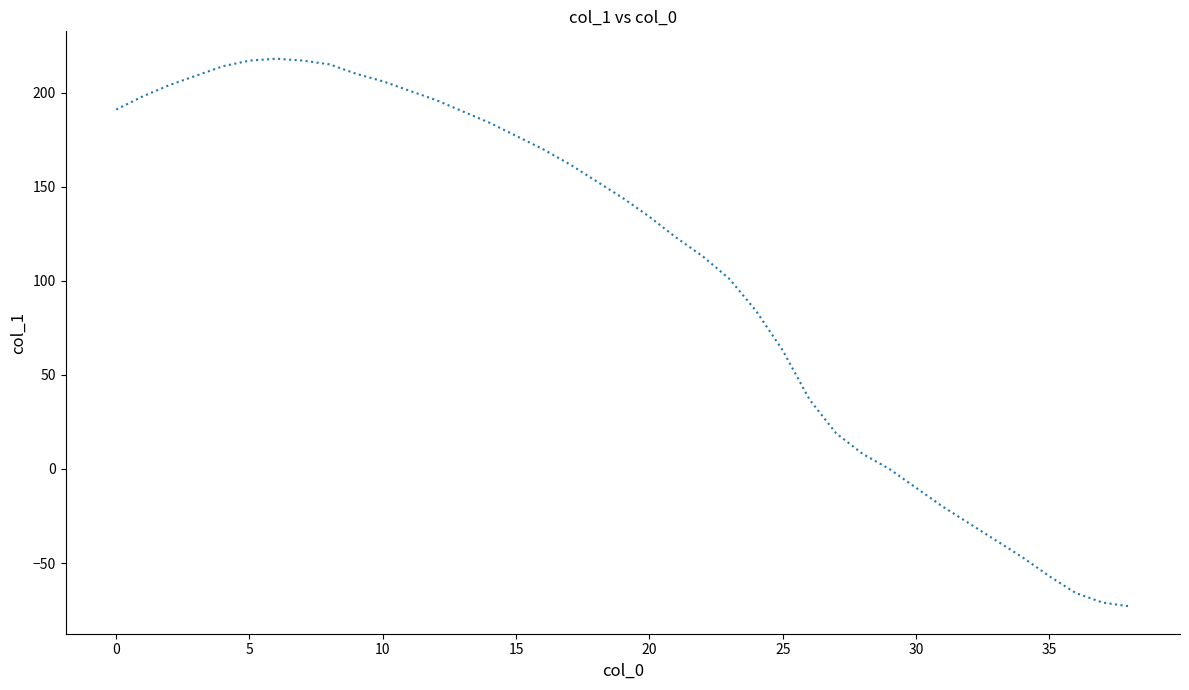

True or false: there are more than 0 points higher than both neighbors.

True